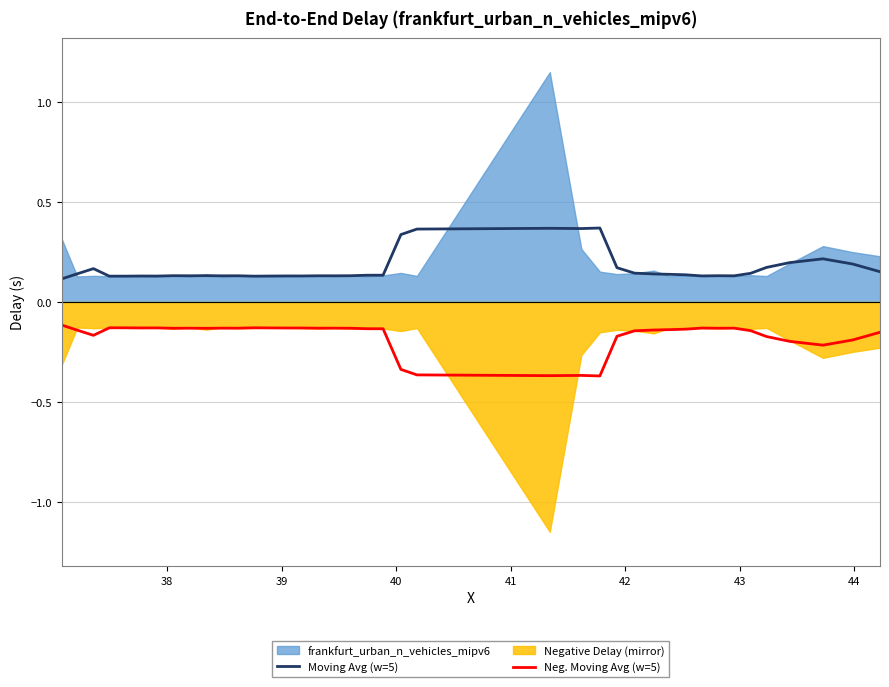

True or false: Moving Avg (w=5) and Neg. Moving Avg (w=5) intersect in this chart.

False